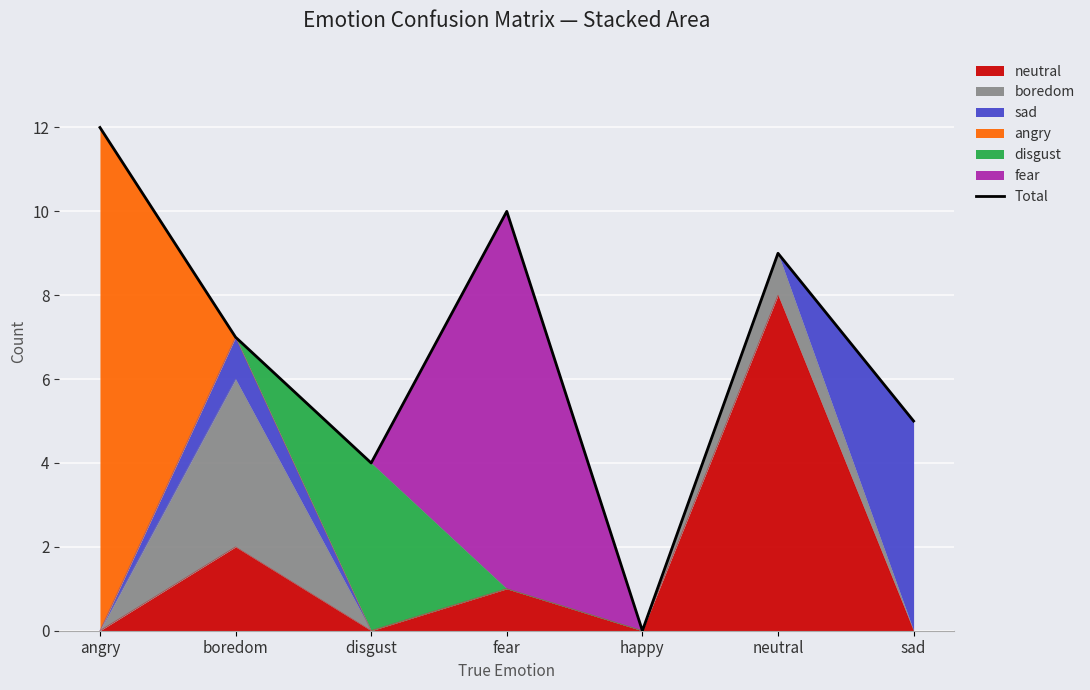

How many data points are above 7?

3